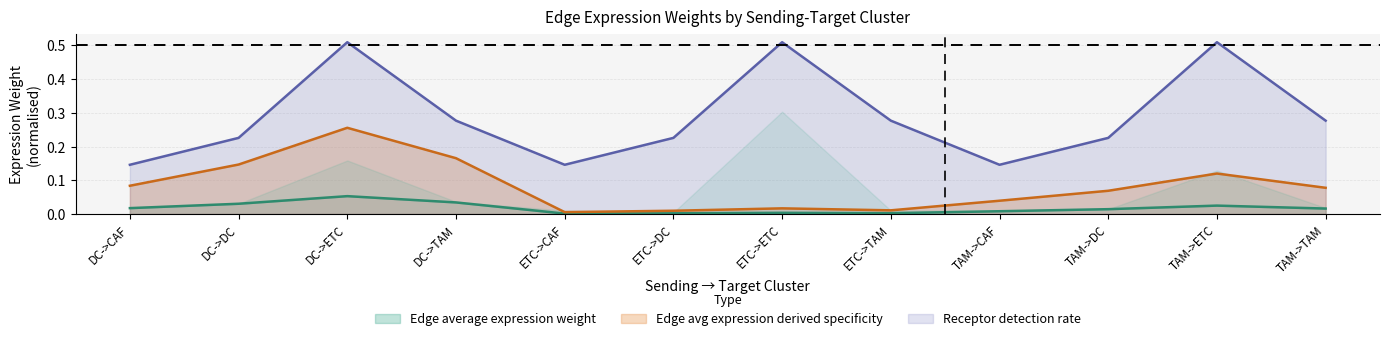

The Edge avg expression derived specificity series shows 0.1 at TAM->DC. True or false?

True